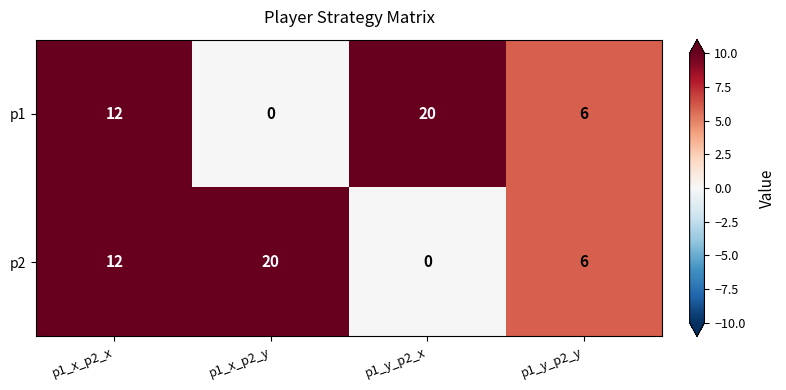

At how many categories does at least one series exceed 5?

4